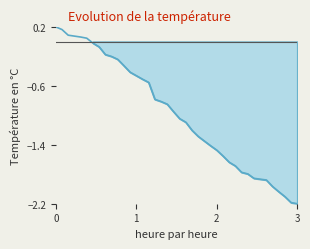

Count the number of values greater than 0.

6